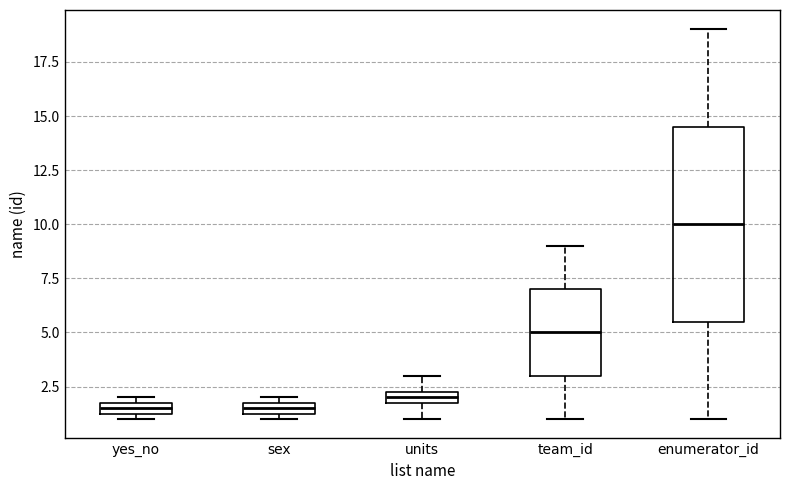

Which box is the tallest, from its lower edge to its upper edge?

enumerator_id